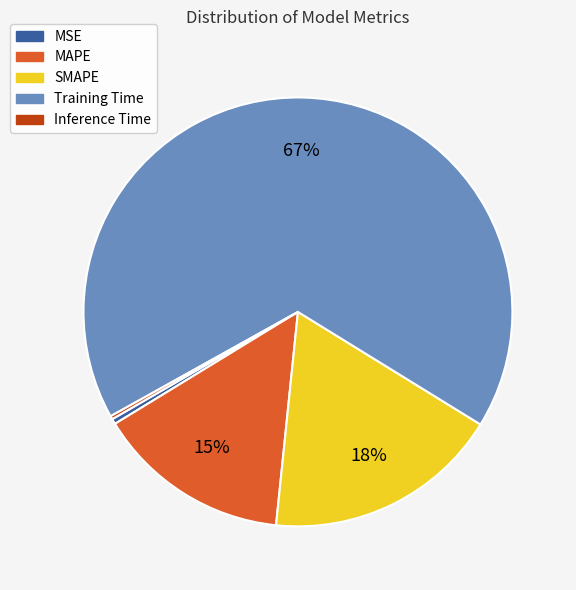

To the nearest percent, what is the average slice percentage?

20%